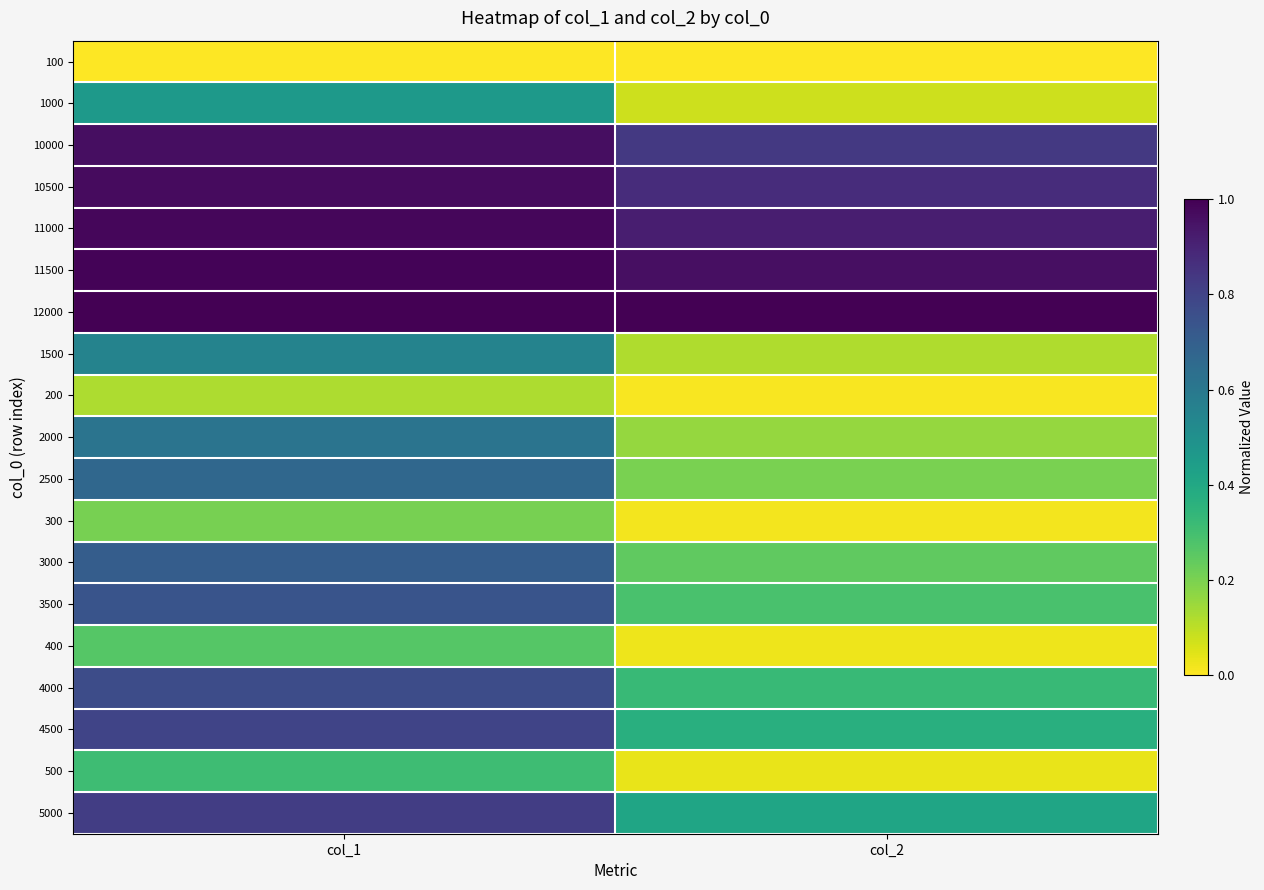

At which category does the chart reach its minimum across all series?

col_1